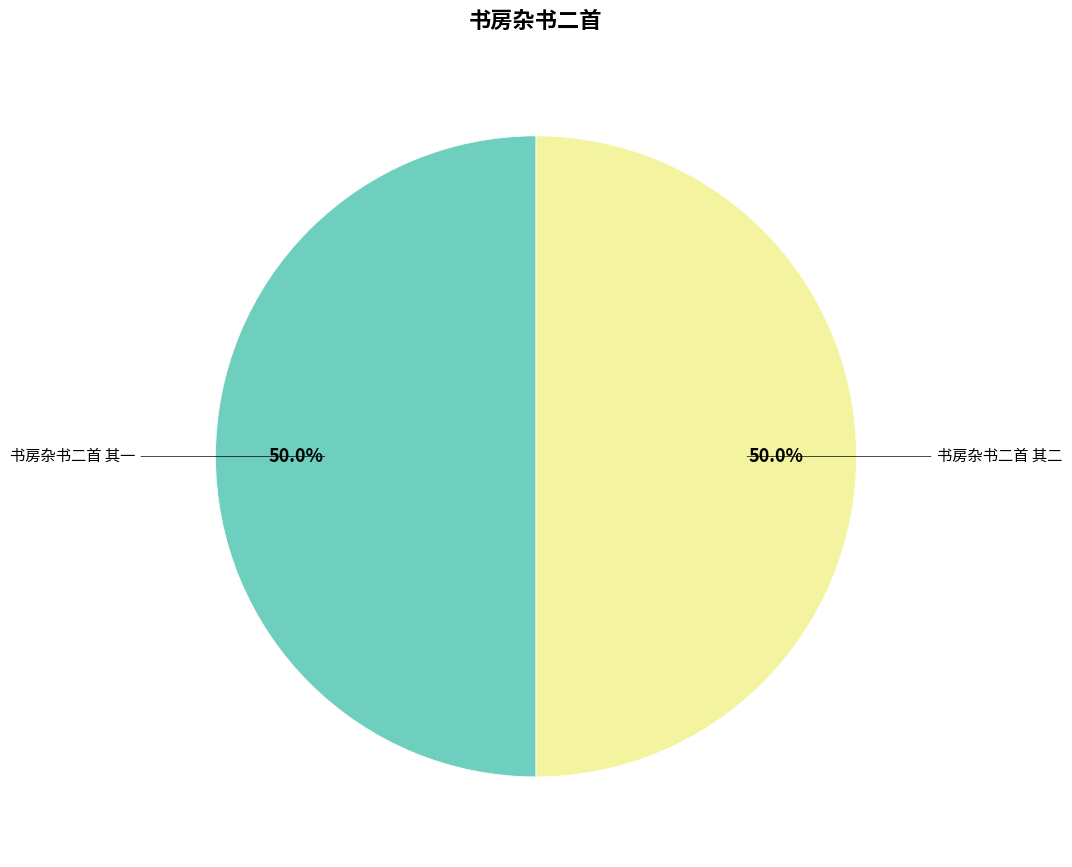

Count the number of slices in the pie.

2